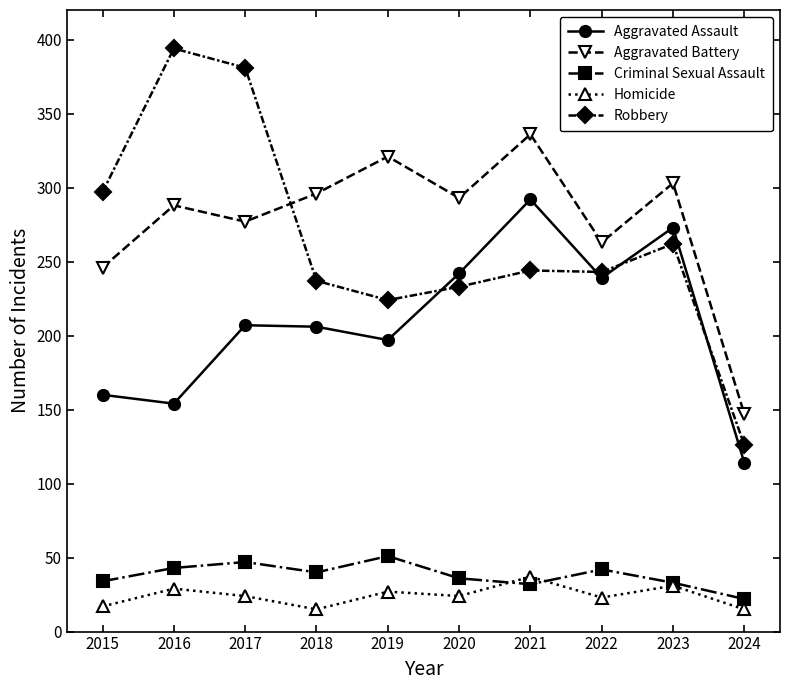

What is the minimum value for Aggravated Battery?

147